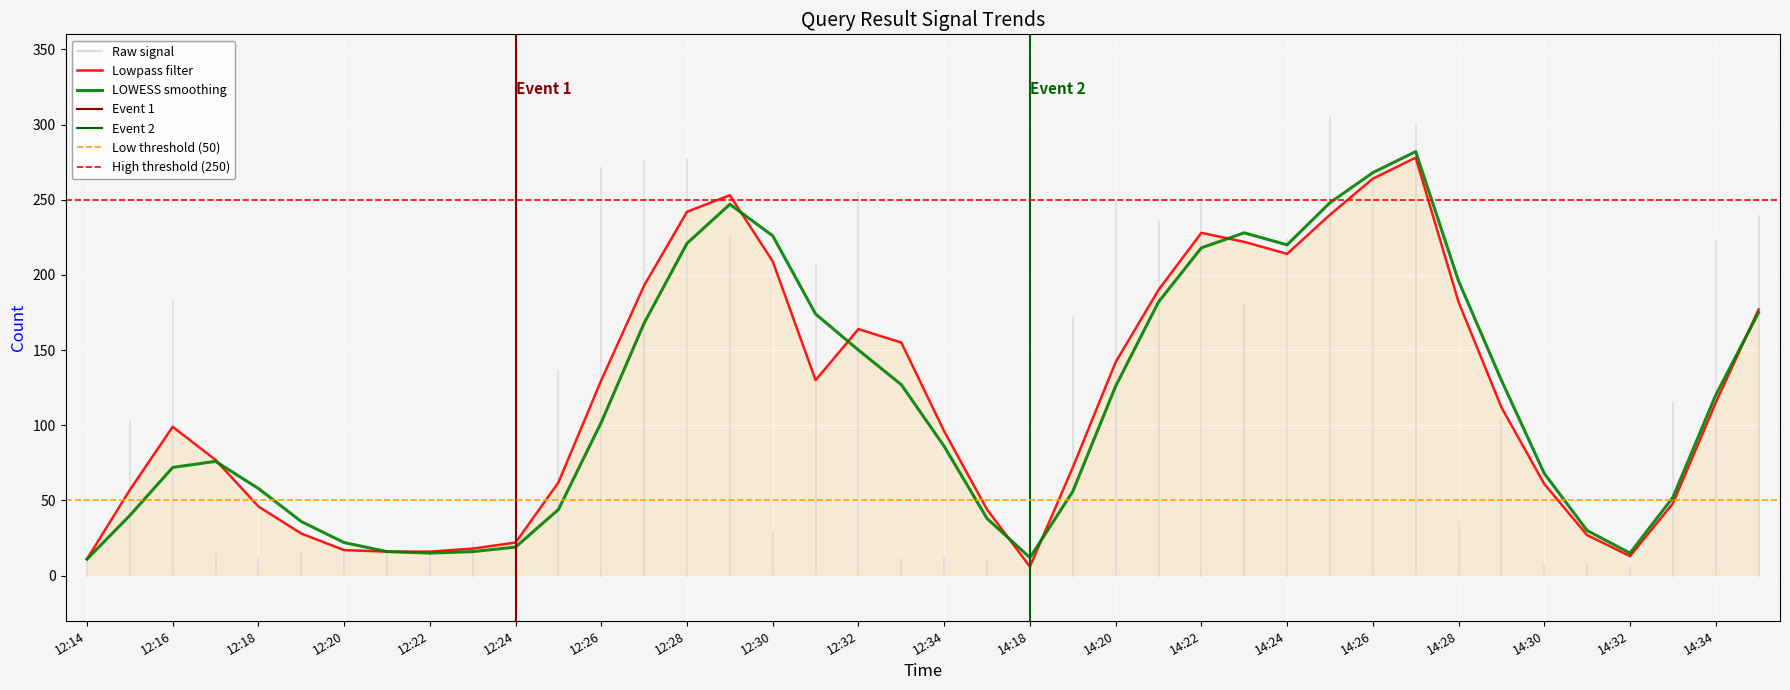

Reading right to left, transcribe all the data shown in this chart.

Lowpass filter: 14:35=177	14:34=115	14:33=48	14:32=13	14:31=27	14:30=61	14:29=112	14:28=182	14:27=278	14:26=264	14:25=240	14:24=214	14:23=222	14:22=228	14:21=190	14:20=142	14:19=72	14:18=6	12:35=44	12:34=96	12:33=155	12:32=164	12:31=130	12:30=209	12:29=253	12:28=242	12:27=193	12:26=130	12:25=62	12:24=22	12:23=18	12:22=16	12:21=16	12:20=17	12:19=28	12:18=46	12:17=77	12:16=99	12:15=57	12:14=11
LOWESS smoothing: 14:35=175	14:34=120	14:33=52	14:32=15	14:31=30	14:30=68	14:29=130	14:28=196	14:27=282	14:26=268	14:25=248	14:24=220	14:23=228	14:22=218	14:21=182	14:20=126	14:19=56	14:18=12	12:35=38	12:34=86	12:33=127	12:32=150	12:31=174	12:30=226	12:29=247	12:28=221	12:27=168	12:26=102	12:25=44	12:24=19	12:23=16	12:22=15	12:21=16	12:20=22	12:19=36	12:18=58	12:17=76	12:16=72	12:15=40	12:14=11